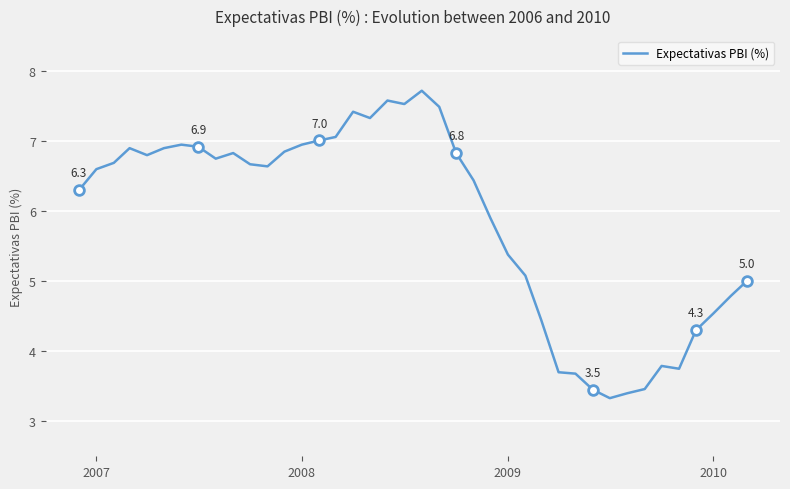

What is the highest value of the Expectativas PBI (%) series?

7.7